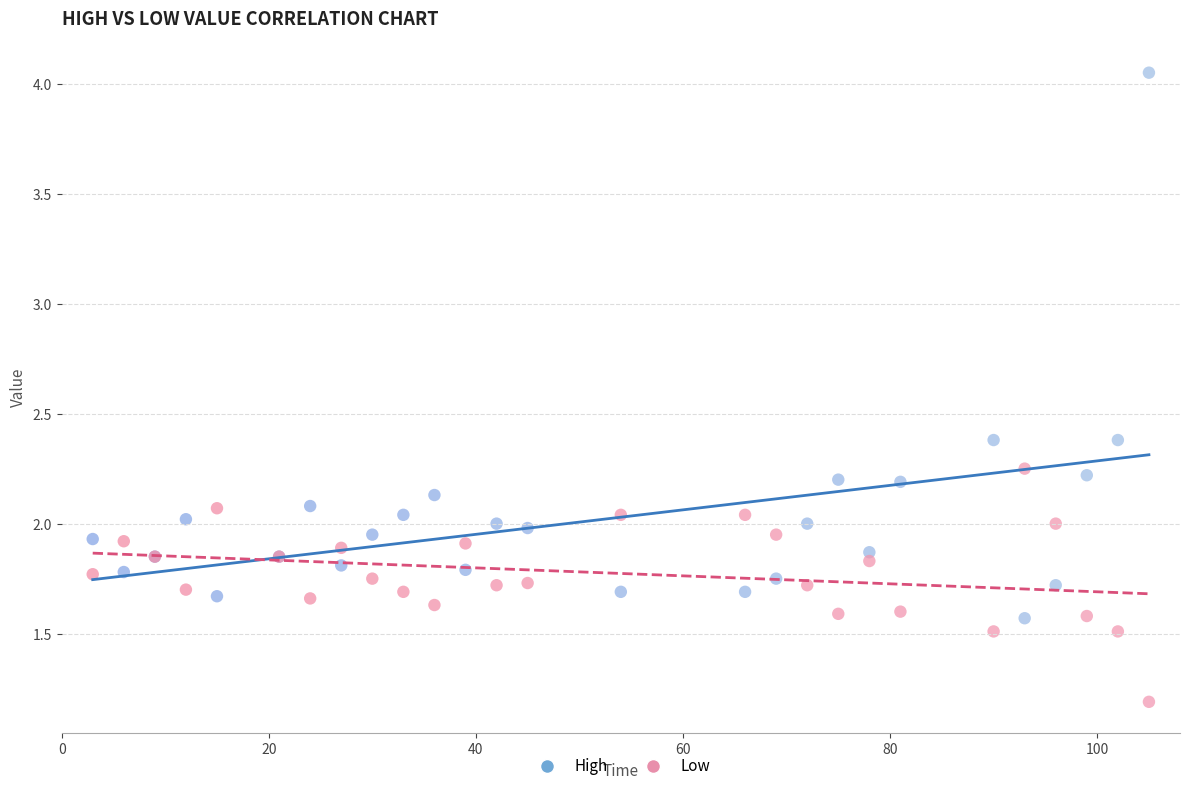

Which series reaches the maximum Y coordinate?

High